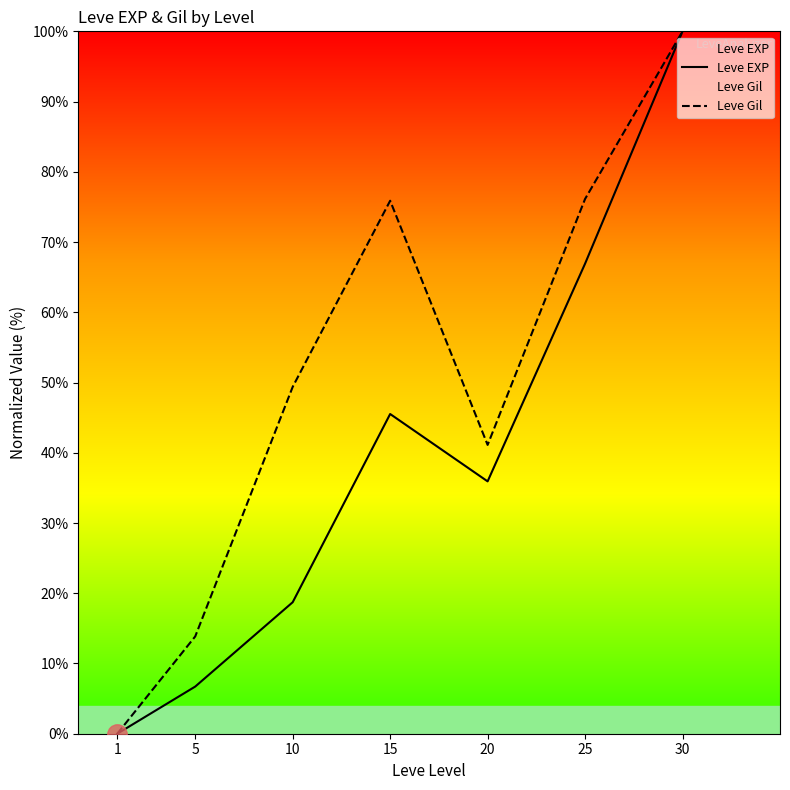

List the labels in order of Leve Gil value, smallest first.

1, 5, 20, 10, 15, 25, 30